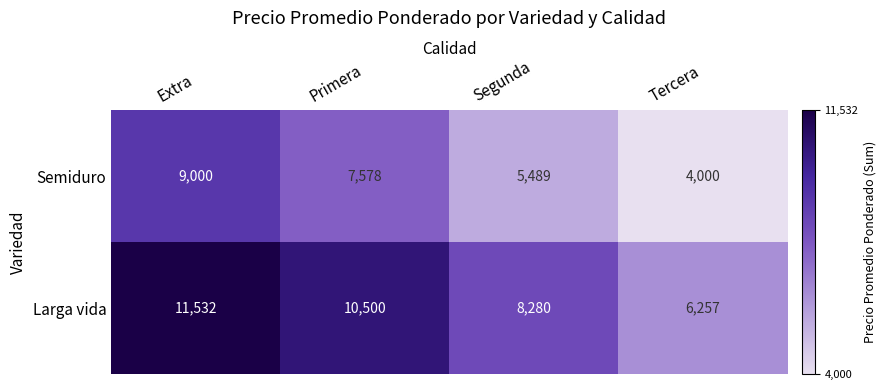

At which category does the chart reach its minimum across all series?

Tercera